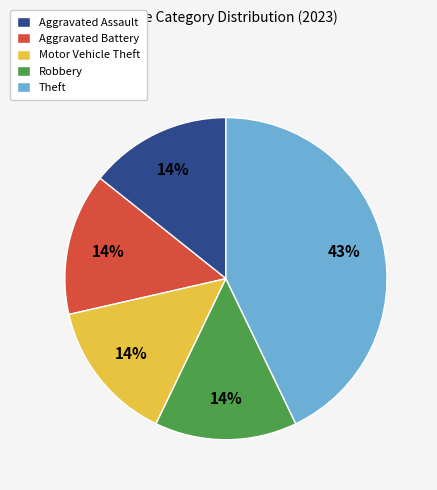

The Robbery slice represents 21% of the pie. True or false?

False